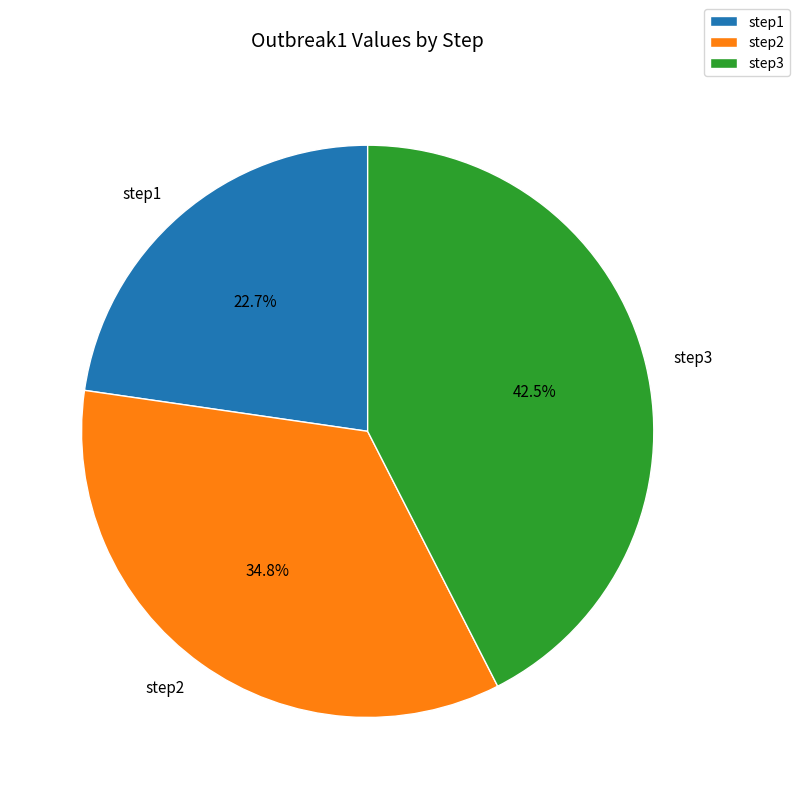

Which category has the smallest portion of the pie?

step1